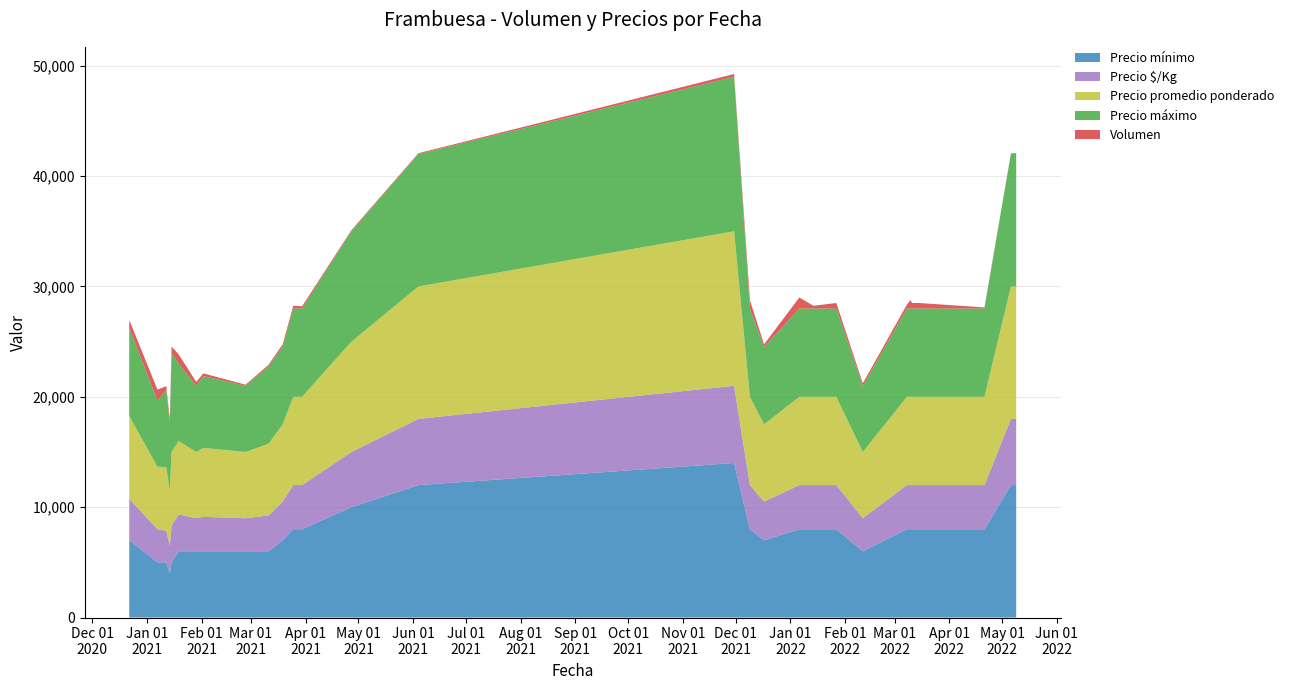

Reading right to left, list all the values displayed in this chart.

Volumen: 2022-05-09=75	2022-05-06=50	2022-04-21=100	2022-03-15=500	2022-03-11=500	2022-03-10=750	2022-03-08=350	2022-02-11=230	2022-01-27=500	2022-01-14=250	2022-01-06=1000	2021-12-17=250	2021-12-09=750	2021-11-30=250	2021-06-04=75	2021-04-27=100	2021-03-30=200	2021-03-25=250	2021-03-19=250	2021-03-11=150	2021-02-26=100	2021-02-02=250	2021-01-29=350	2021-01-19=850	2021-01-15=555	2021-01-14=470	2021-01-12=340	2021-01-07=990	2020-12-22=700
Precio $/Kg: 2022-05-09=6000	2022-05-06=6000	2022-04-21=4000	2022-03-15=4000	2022-03-11=4000	2022-03-10=4000	2022-03-08=4000	2022-02-11=3000	2022-01-27=4000	2022-01-14=4000	2022-01-06=4000	2021-12-17=3500	2021-12-09=4000	2021-11-30=7000	2021-06-04=6000	2021-04-27=5000	2021-03-30=4000	2021-03-25=4000	2021-03-19=3500	2021-03-11=3250	2021-02-26=3000	2021-02-02=3125	2021-01-29=3000	2021-01-19=3333	2021-01-15=3333	2021-01-14=2500	2021-01-12=2875	2021-01-07=3000	2020-12-22=3750
Precio promedio ponderado: 2022-05-09=12000	2022-05-06=12000	2022-04-21=8000	2022-03-15=8000	2022-03-11=8000	2022-03-10=8000	2022-03-08=8000	2022-02-11=6000	2022-01-27=8000	2022-01-14=8000	2022-01-06=8000	2021-12-17=7000	2021-12-09=8000	2021-11-30=14000	2021-06-04=12000	2021-04-27=10000	2021-03-30=8000	2021-03-25=8000	2021-03-19=7000	2021-03-11=6500	2021-02-26=6000	2021-02-02=6250	2021-01-29=6000	2021-01-19=6667	2021-01-15=6667	2021-01-14=5000	2021-01-12=5750	2021-01-07=5667	2020-12-22=7500
Precio máximo: 2022-05-09=12000	2022-05-06=12000	2022-04-21=8000	2022-03-15=8000	2022-03-11=8000	2022-03-10=8000	2022-03-08=8000	2022-02-11=6000	2022-01-27=8000	2022-01-14=8000	2022-01-06=8000	2021-12-17=7000	2021-12-09=8000	2021-11-30=14000	2021-06-04=12000	2021-04-27=10000	2021-03-30=8000	2021-03-25=8000	2021-03-19=7000	2021-03-11=7000	2021-02-26=6000	2021-02-02=6500	2021-01-29=6000	2021-01-19=7000	2021-01-15=9000	2021-01-14=6000	2021-01-12=7000	2021-01-07=6000	2020-12-22=8000
Precio mínimo: 2022-05-09=12000	2022-05-06=12000	2022-04-21=8000	2022-03-15=8000	2022-03-11=8000	2022-03-10=8000	2022-03-08=8000	2022-02-11=6000	2022-01-27=8000	2022-01-14=8000	2022-01-06=8000	2021-12-17=7000	2021-12-09=8000	2021-11-30=14000	2021-06-04=12000	2021-04-27=10000	2021-03-30=8000	2021-03-25=8000	2021-03-19=7000	2021-03-11=6000	2021-02-26=6000	2021-02-02=6000	2021-01-29=6000	2021-01-19=6000	2021-01-15=5000	2021-01-14=4000	2021-01-12=5000	2021-01-07=5000	2020-12-22=7000